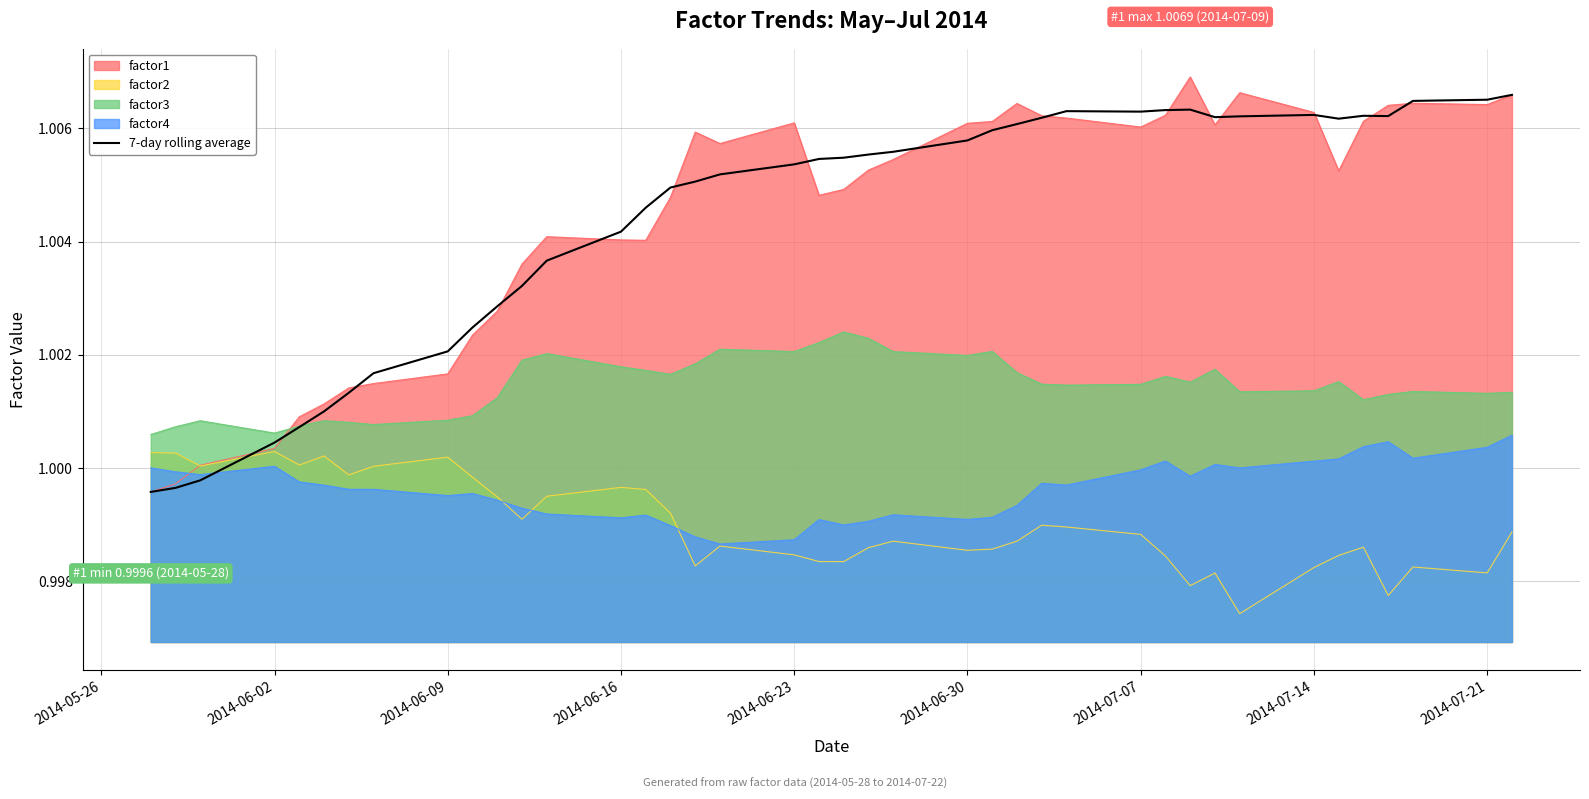

What is the average value?

1.0